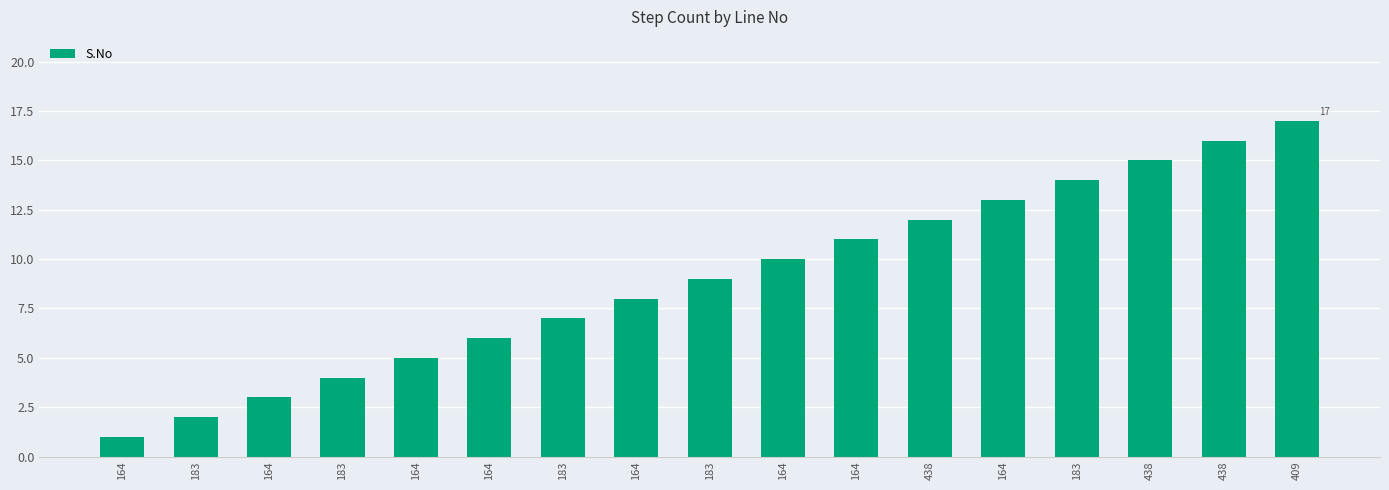

How many categories are shown in the chart?

17